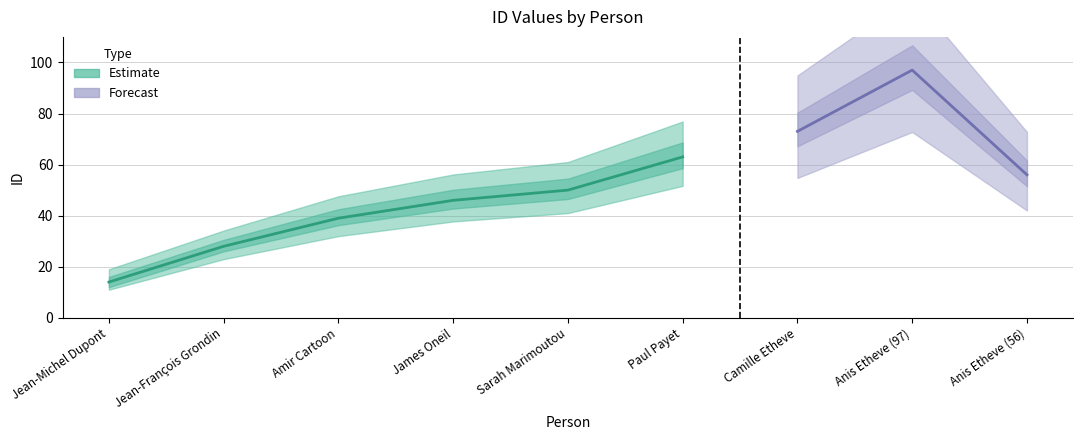

What is the change in value from Jean-Michel Dupont to Anis Etheve (56)?

+42